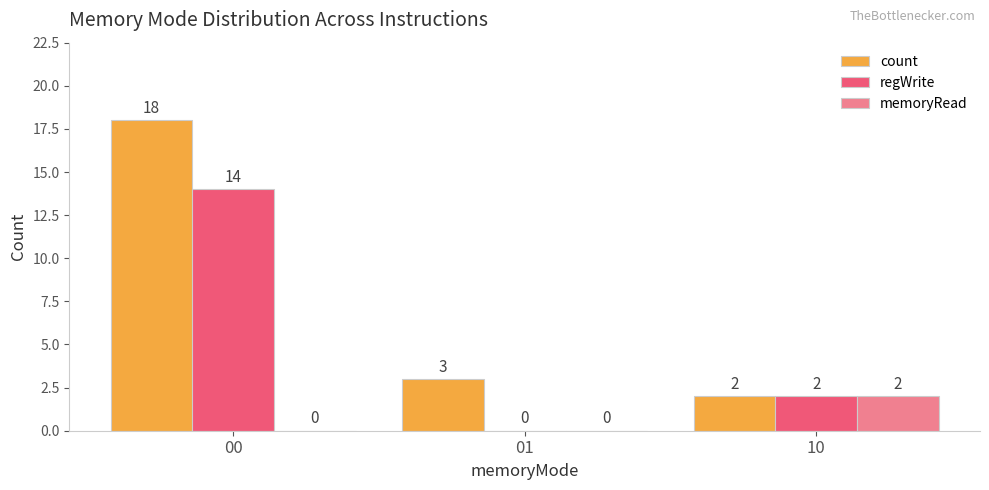

How many groups of bars are there?

3